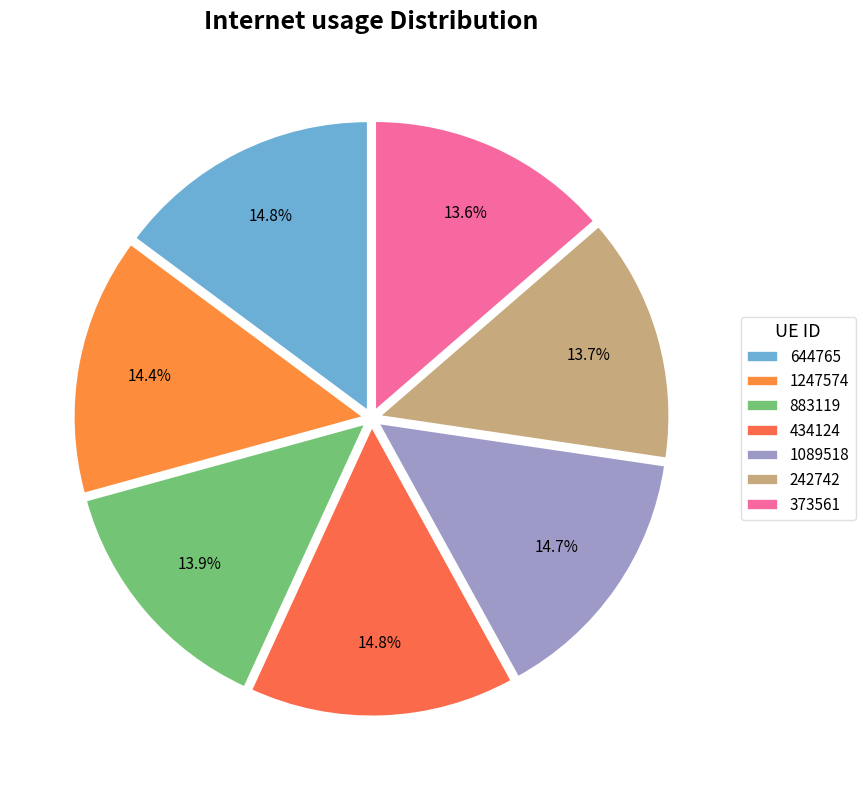

What percentage is the 644765 slice, to the nearest percent?

15%